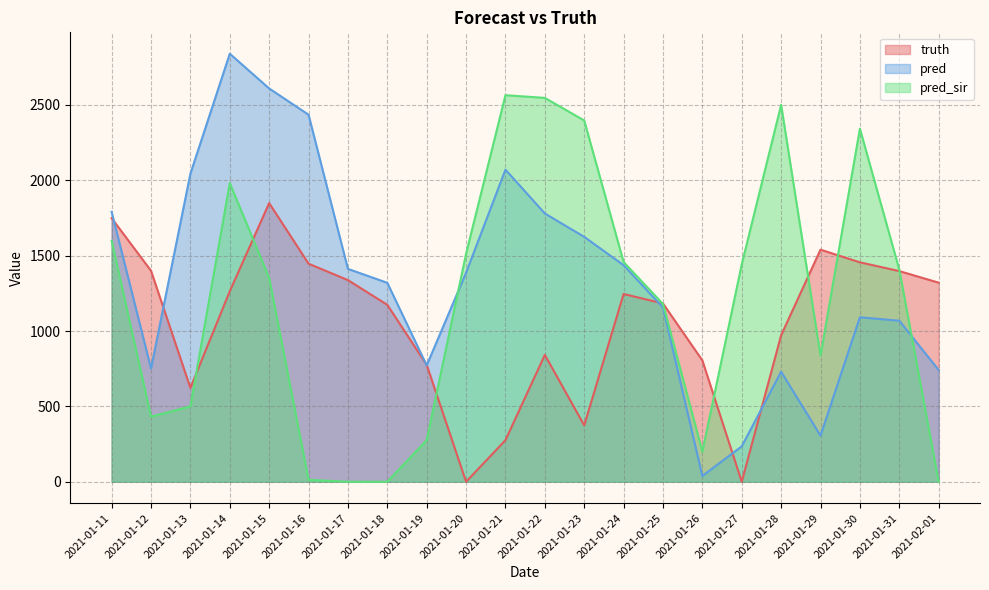

How many data points in truth are less than 1246?

11